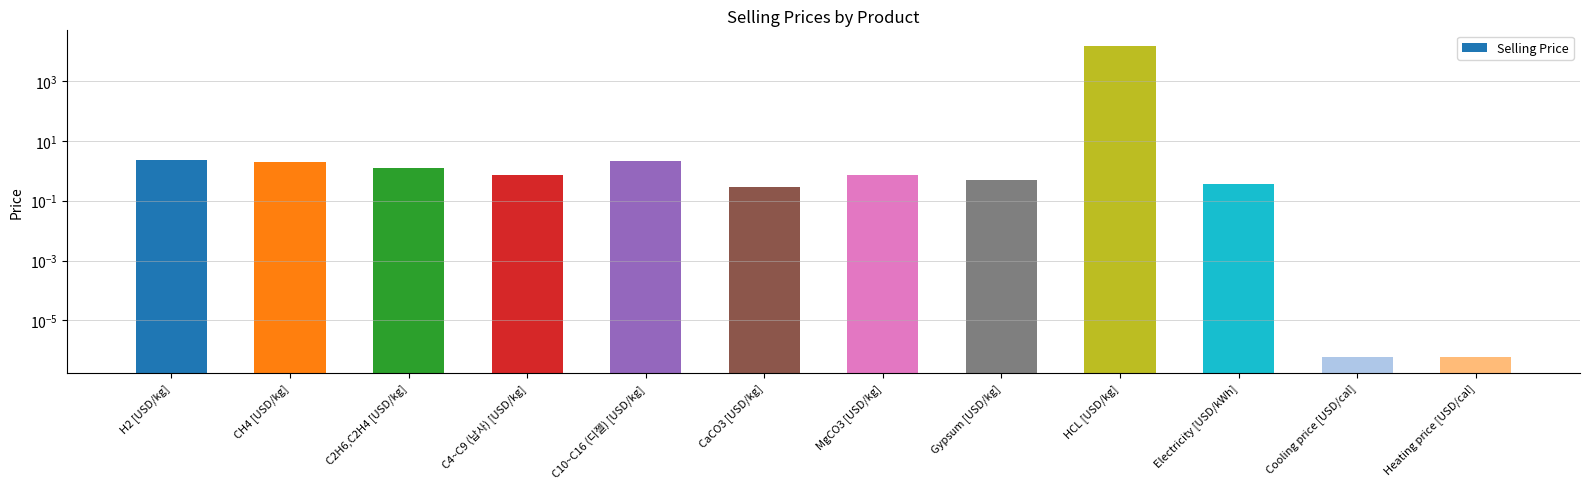

Does the chart contain any negative values?

No